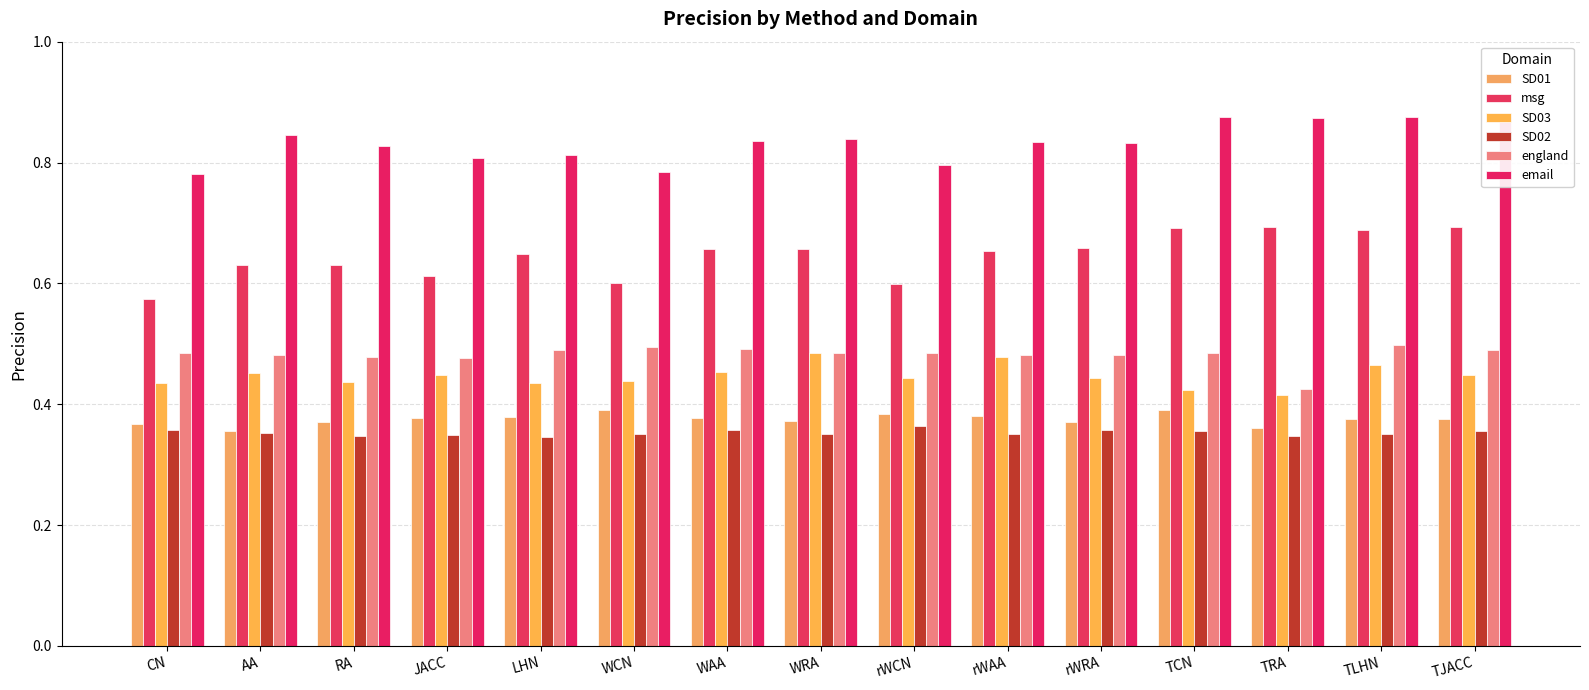

What is the spread (max minus min) of values at WAA?

0.5